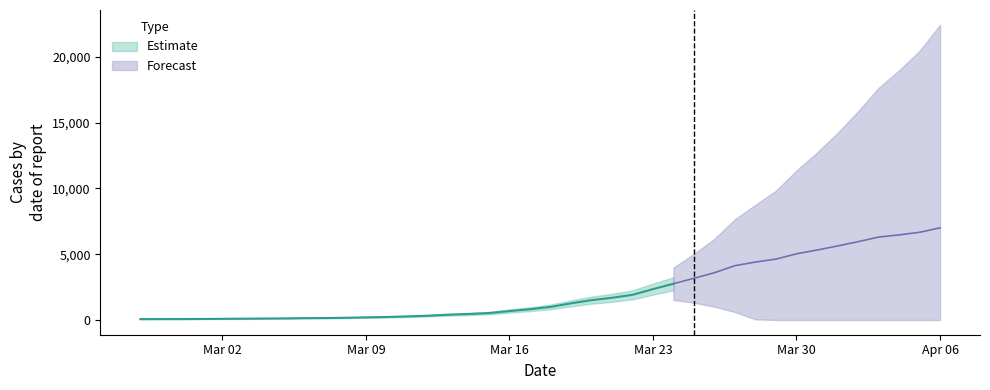

What is the label of the 40th point from the left?

2020-04-06